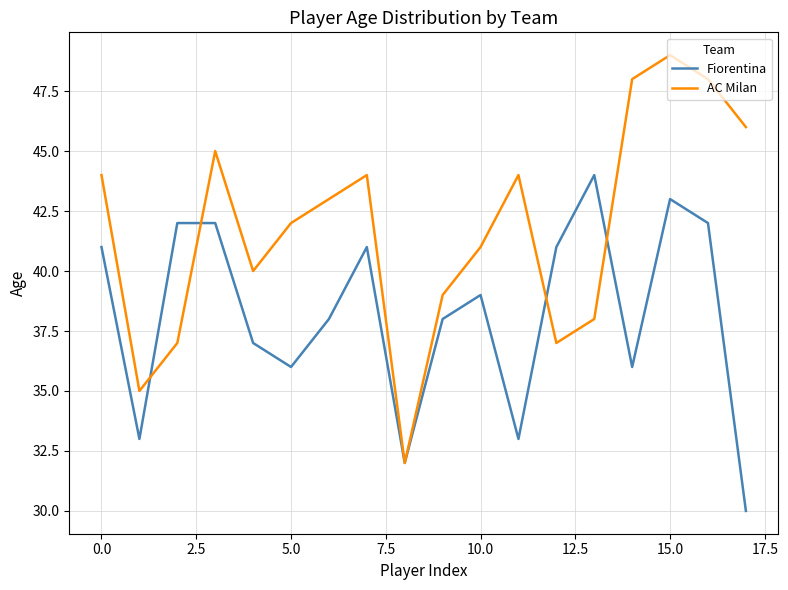

Rank the series by their average value, from lowest to highest.

Fiorentina, AC Milan